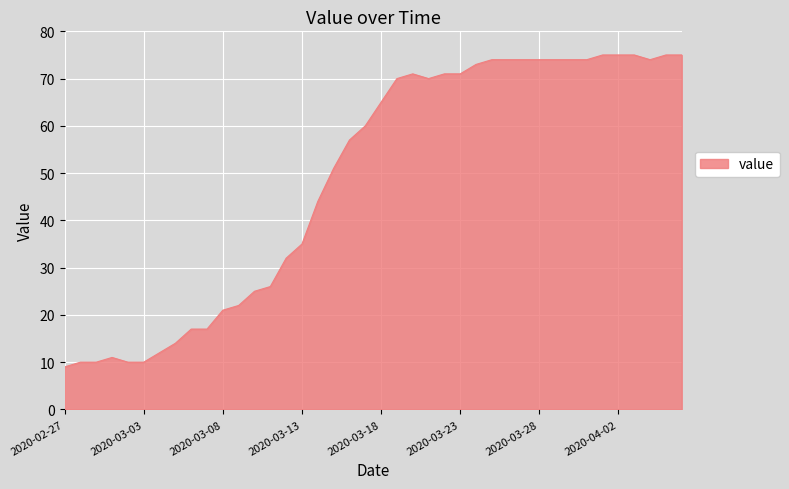

What is the difference between the maximum and minimum values?

66